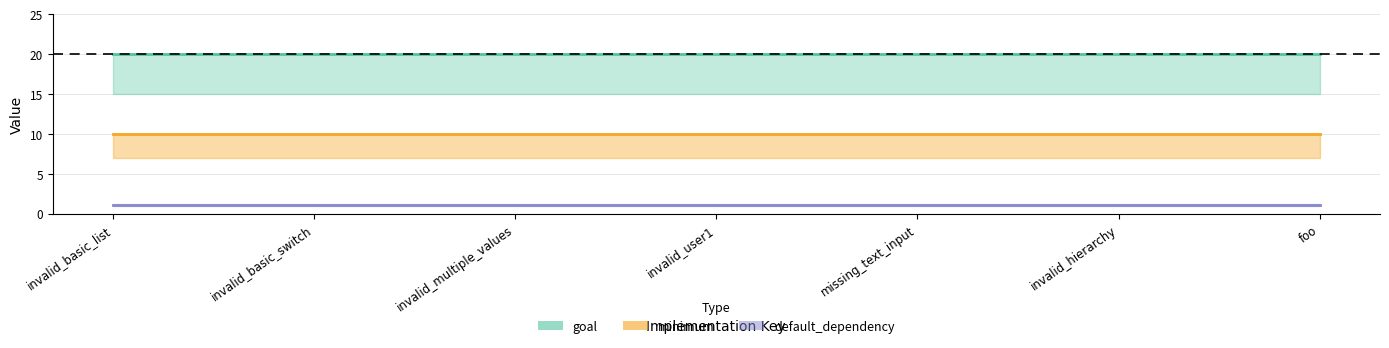

How many lines are shown in the chart?

3